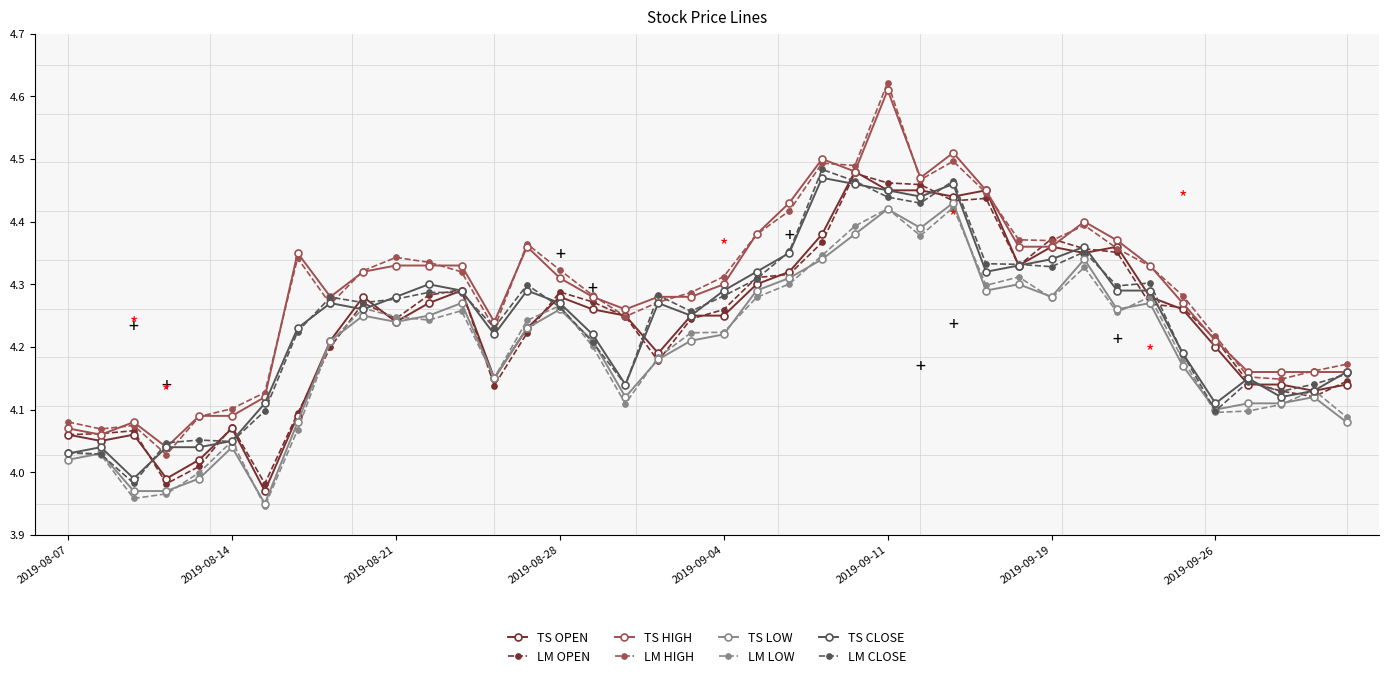

True or false: TS LOW has more than 2 interior local peaks.

True